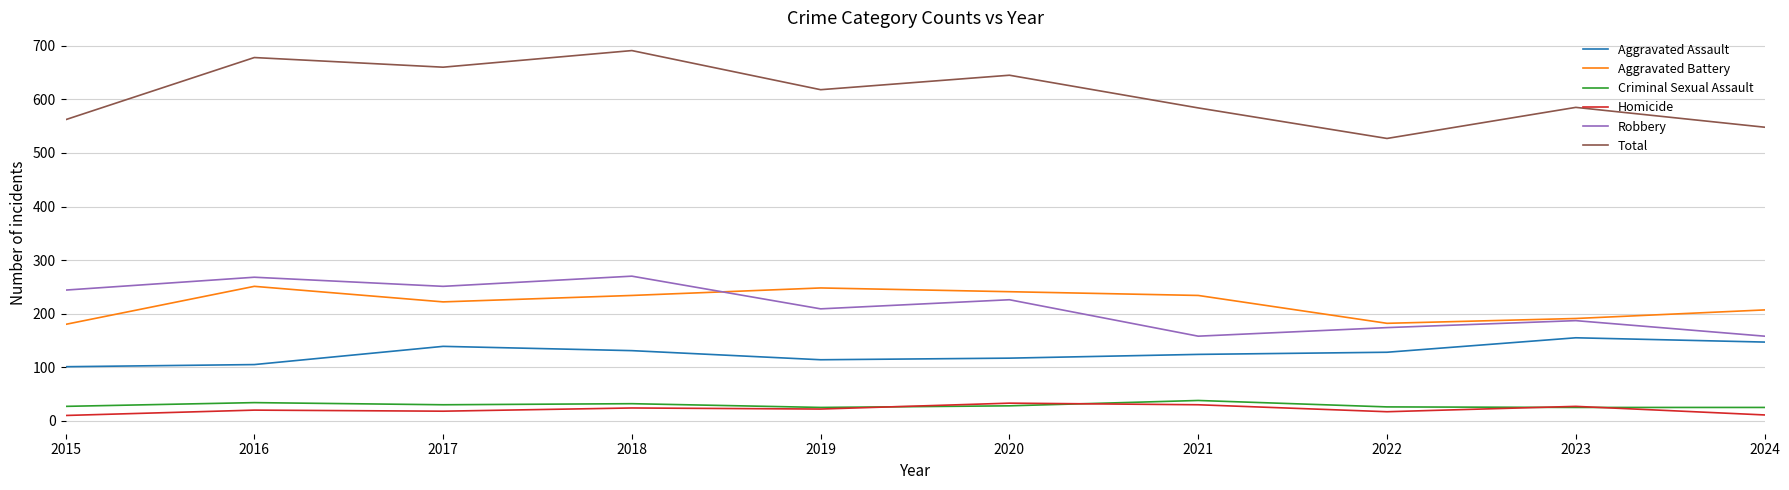

How many values in the Homicide series are below 22?

5